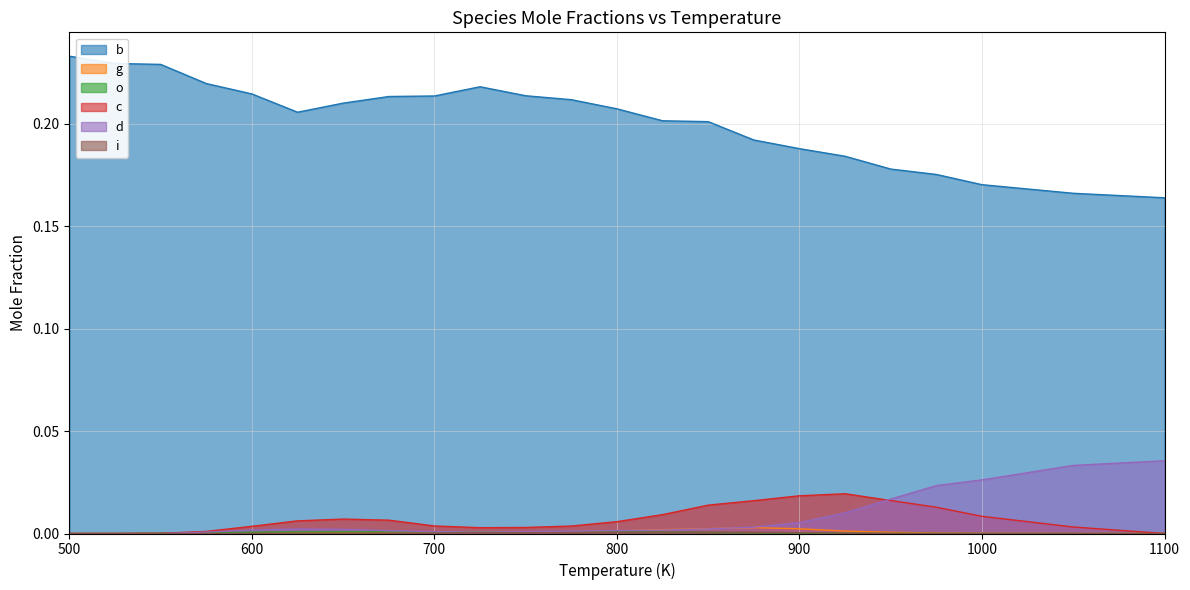

What is the total value across all series at 650?

0.2